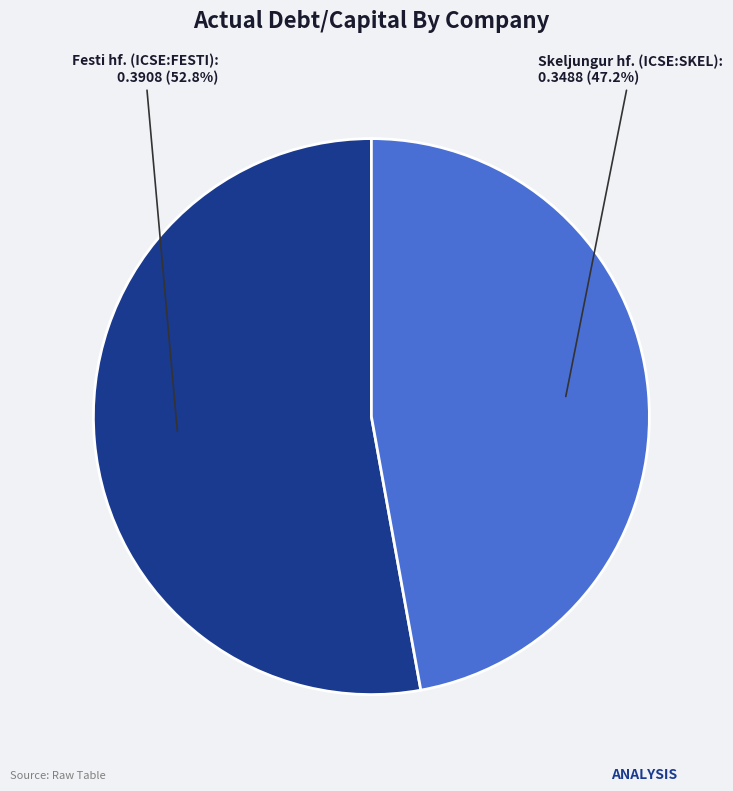

The Skeljungur hf. (ICSE:SKEL) slice represents 47% of the pie. True or false?

True